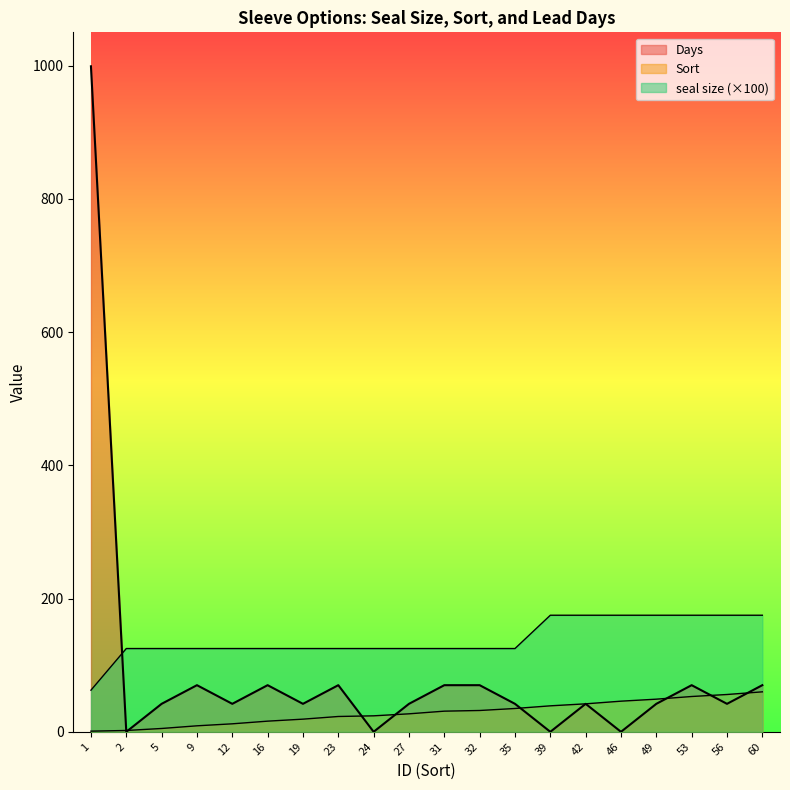

Which series changed the most between 2 and 42?

seal size